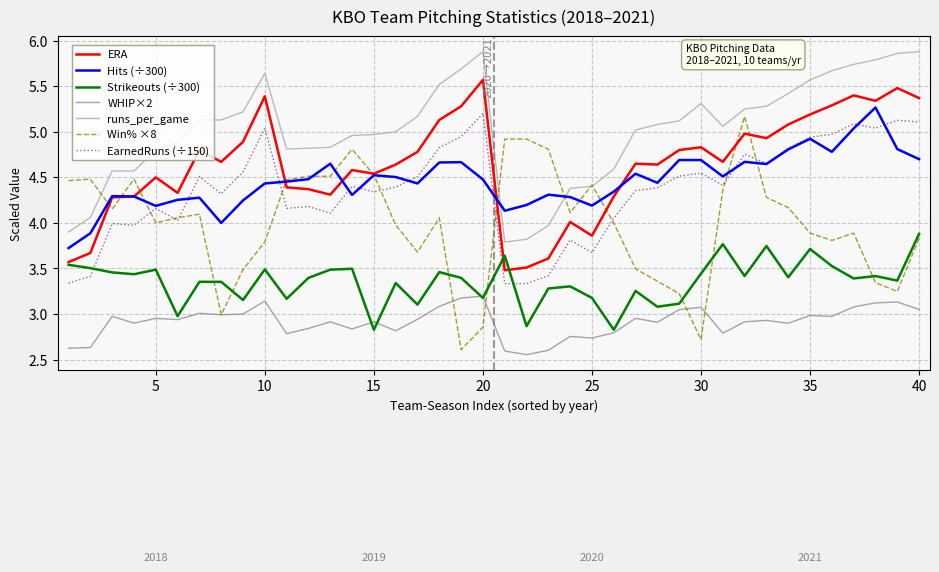

Which series has the largest range (max minus min)?

Win% ×8